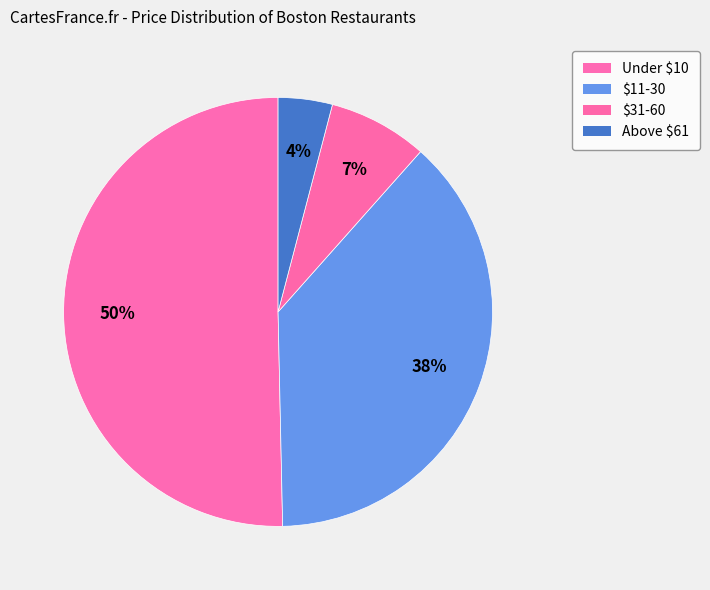

Which has a higher value, $11-30 or Under $10?

Under $10